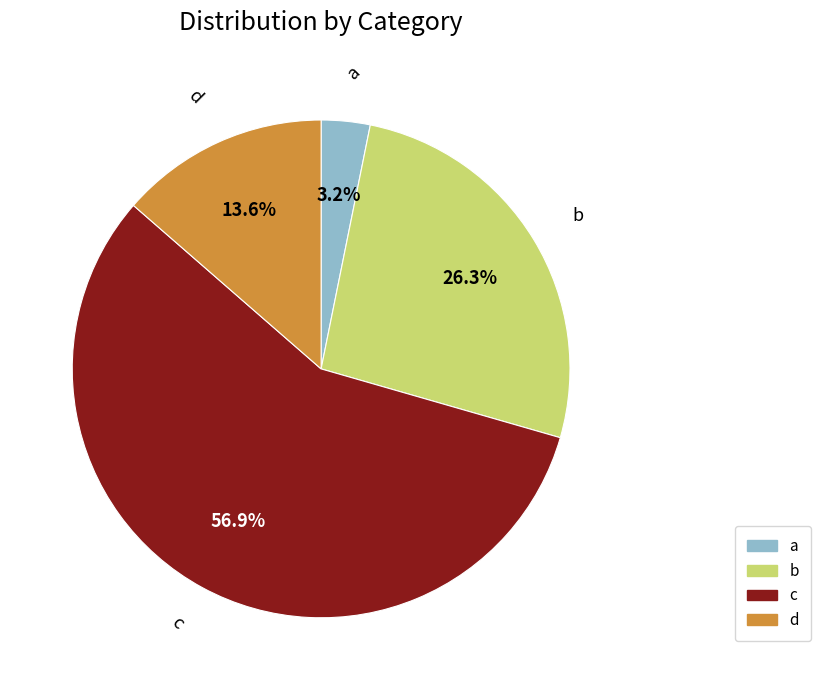

To the nearest percent, what is the combined percentage of a and c?

60%